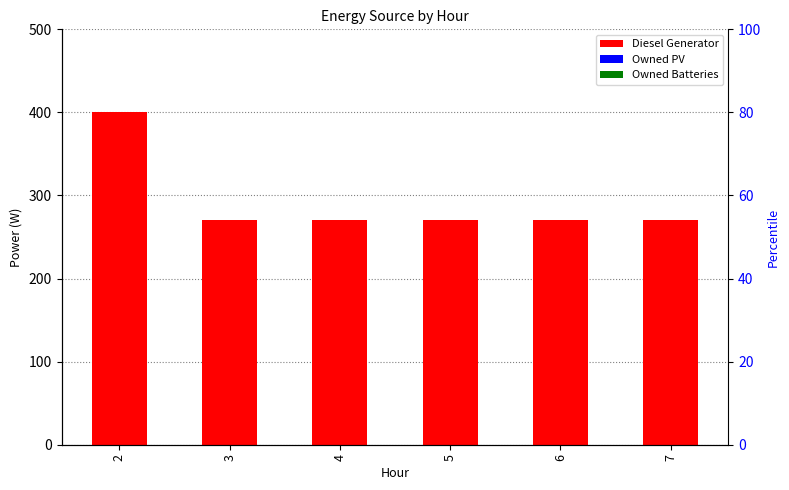

How many bars are there in each group?

3